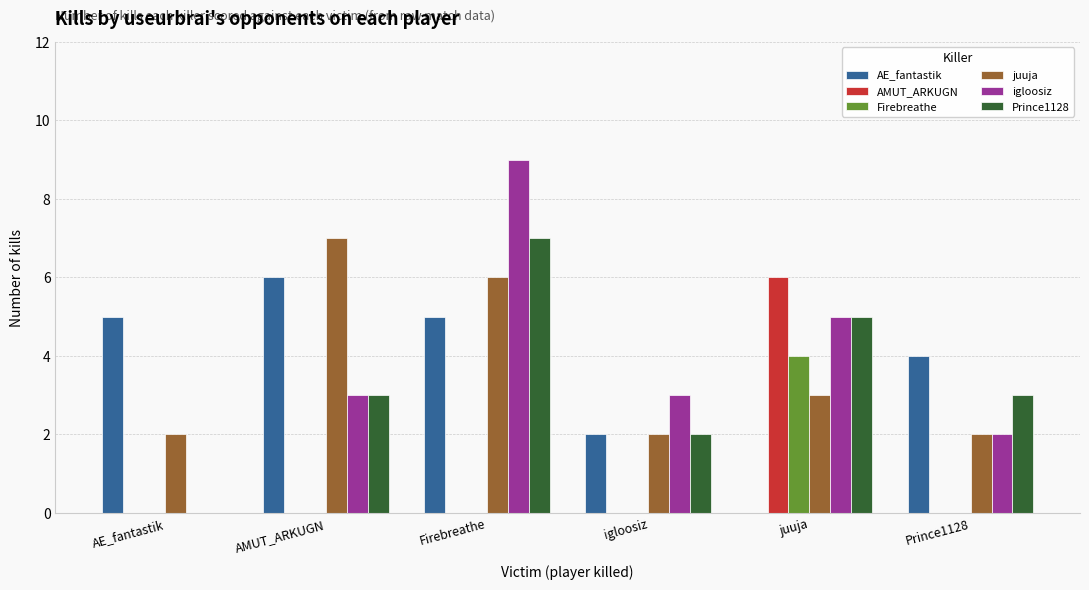

The Prince1128 series shows 3 at Prince1128. True or false?

True